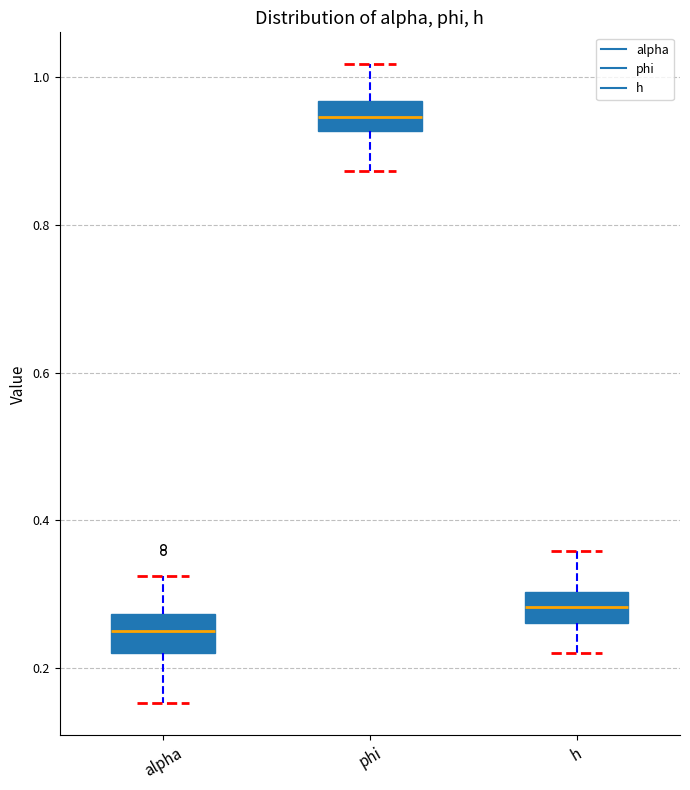

Where does the upper whisker of the box for h end on the y-axis? The values are not printed on the chart, so give them approximately, as read against the axis.

0.36